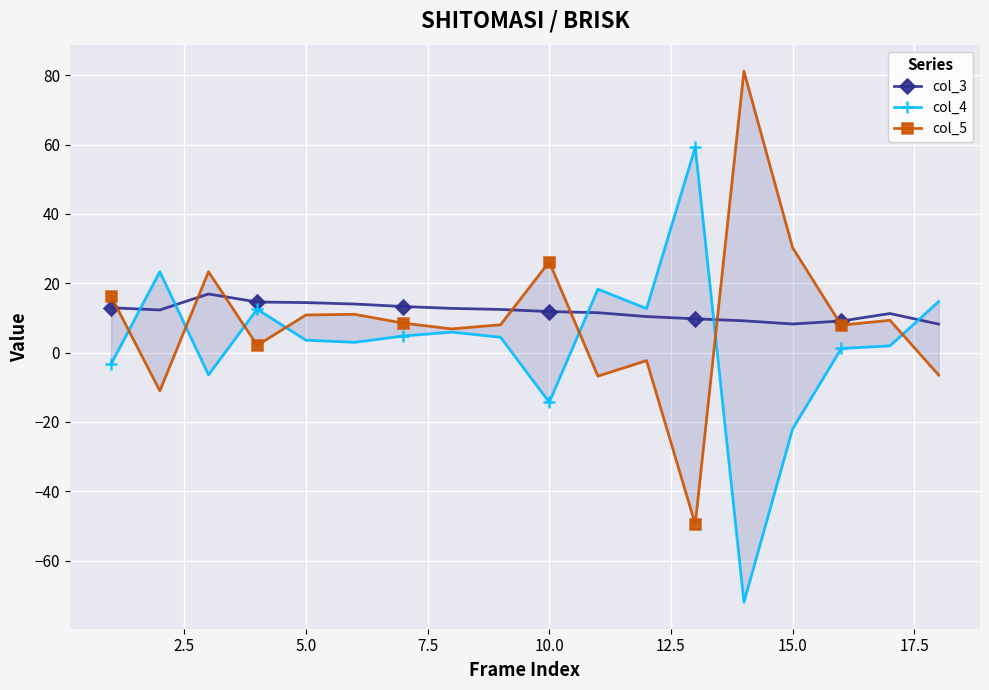

The value of col_3 at 10.0 is 4.8. True or false?

False